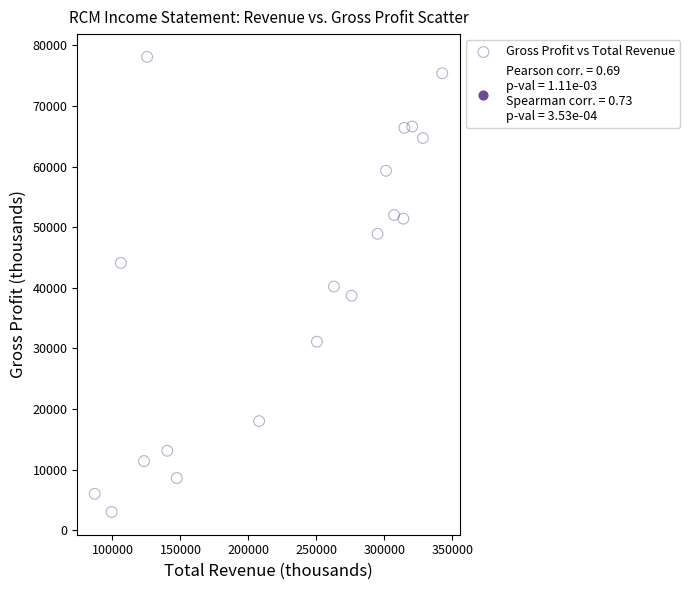

What is the range of X values (max minus min)?

255700